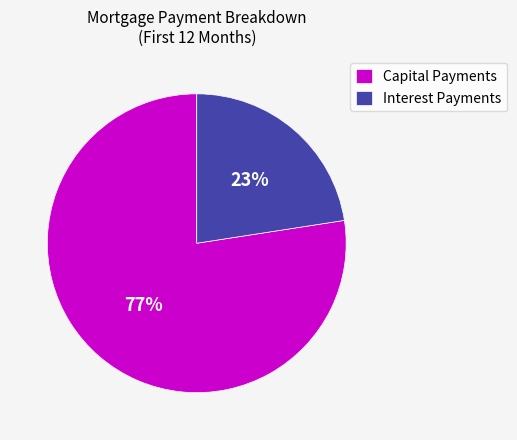

To the nearest percent, what portion does Capital Payments represent?

77%